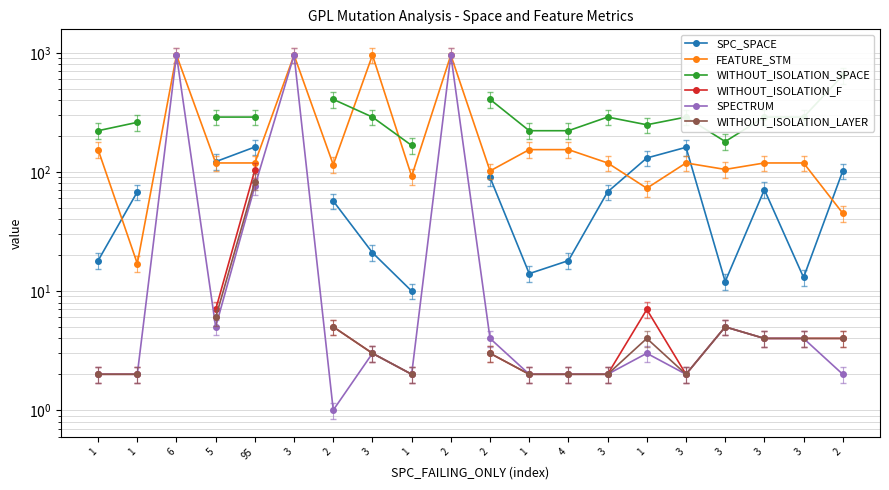

What is the label of the 18th point from the right?

6